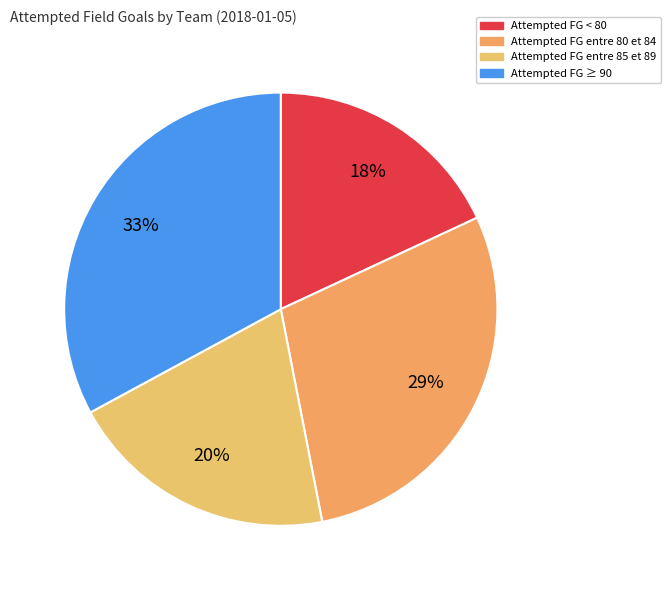

How many segments does this pie chart have?

4